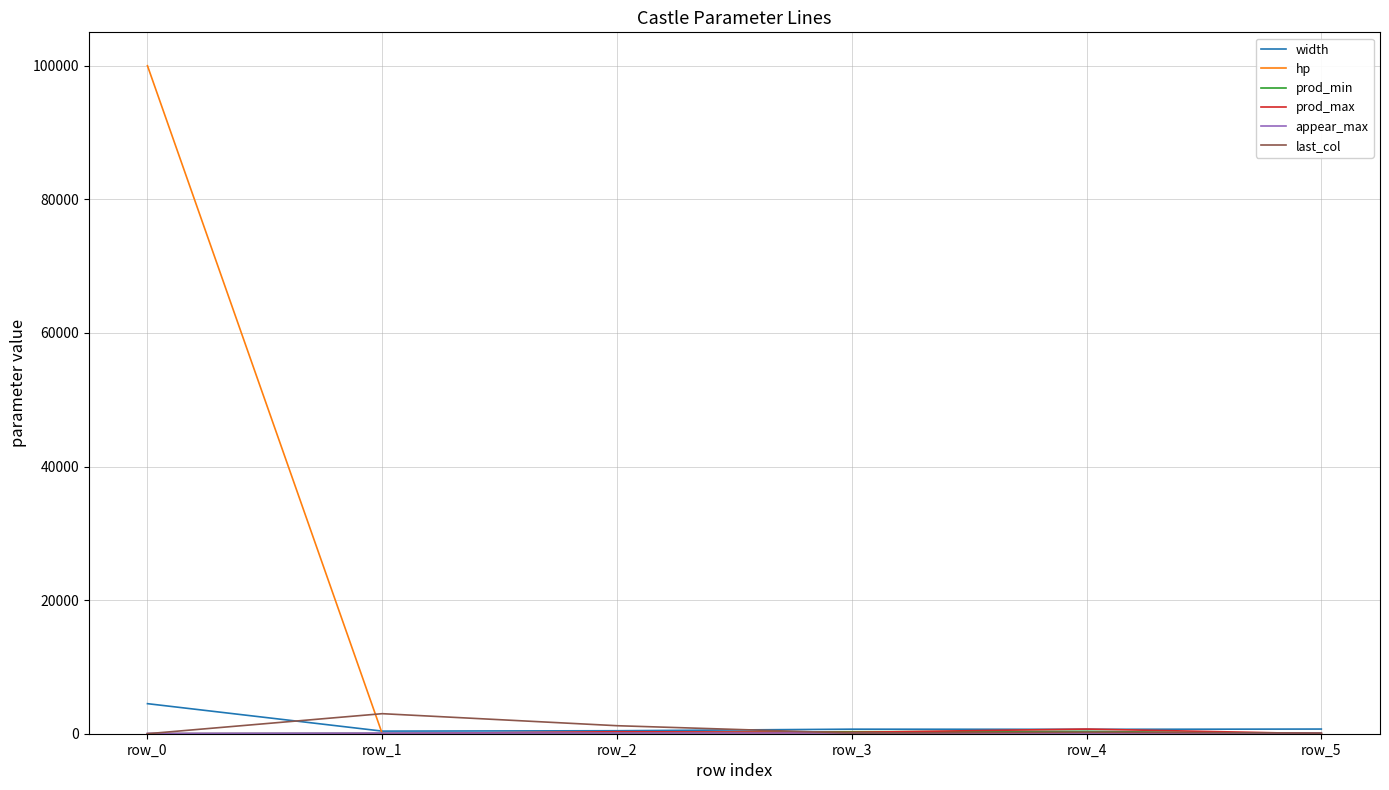

Does the chart have visible grid lines?

Yes